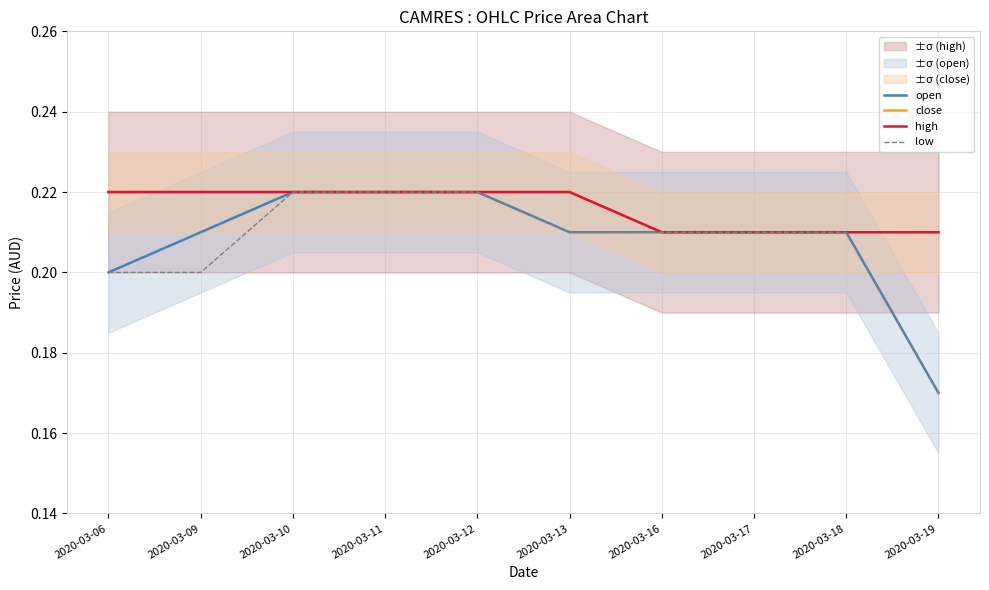

List the series in order of their peak value, highest first.

open, close, high, low